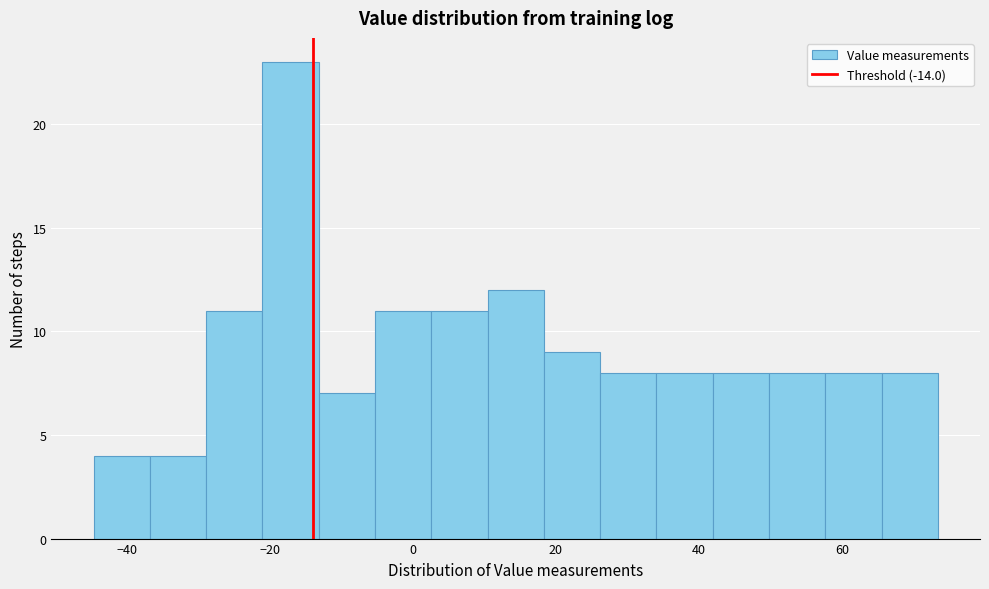

Around what value on the x-axis is the tallest bar? Give the approximate position of its centre, as read against the axis.

-18